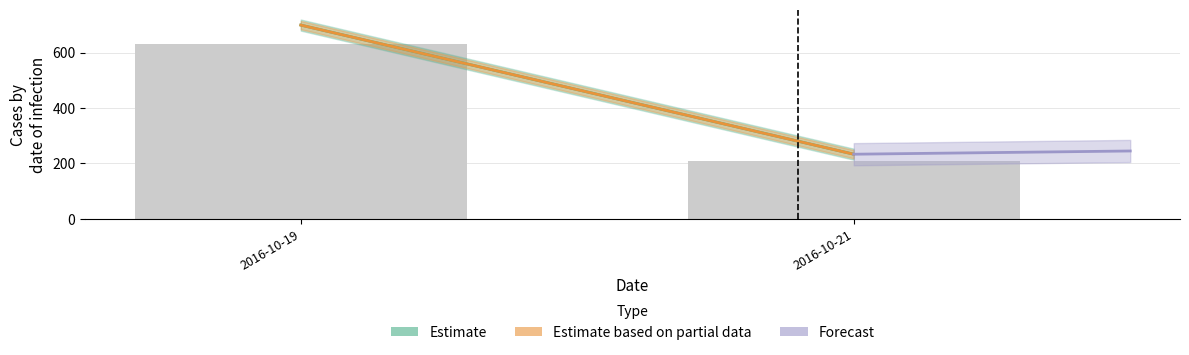

What is the minimum value shown in the chart?

209.7